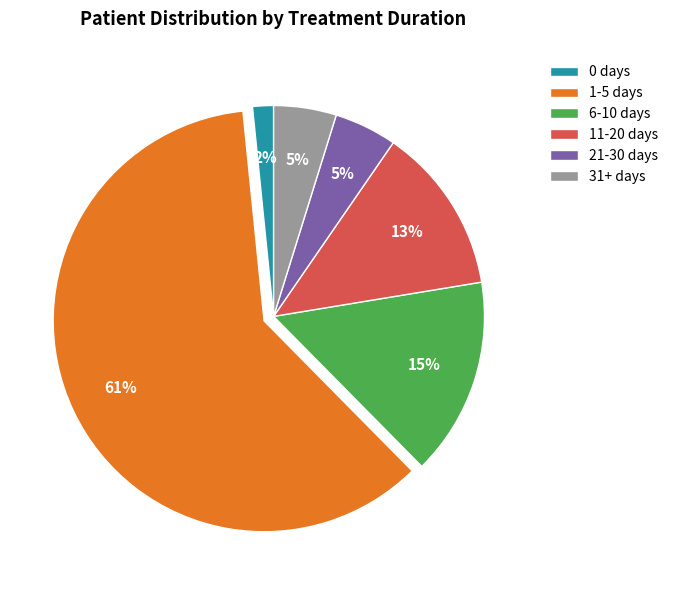

To the nearest percent, what is the combined percentage of 6-10 days and 21-30 days?

20%